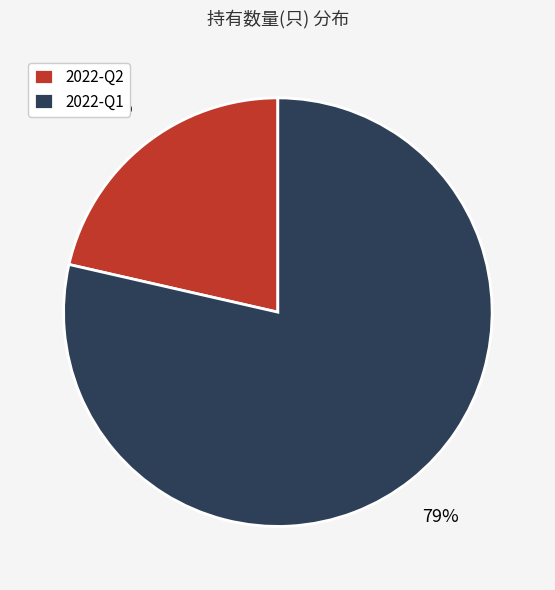

What is the smallest slice in the pie chart?

2022-Q2